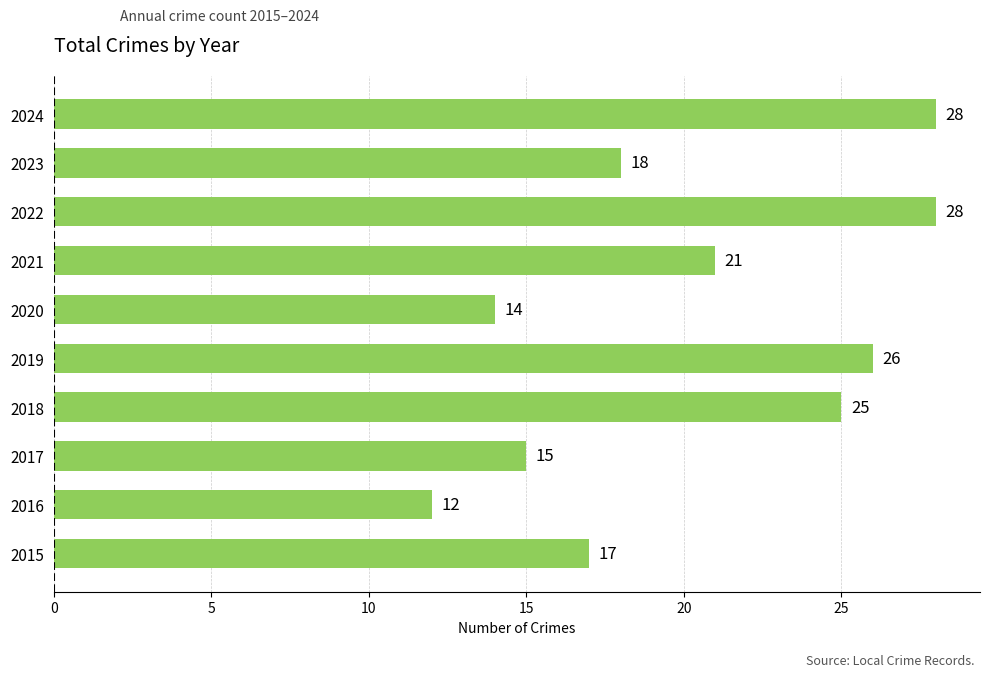

The chart shows a value of 18 at 2023. True or false?

True